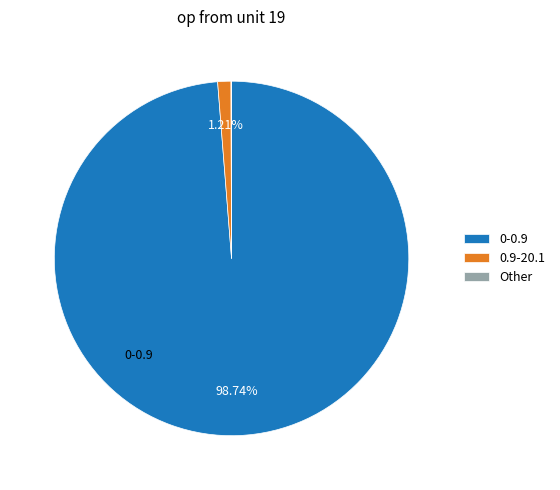

To the nearest percent, what percentage of the pie is 0.9-20.1?

1%